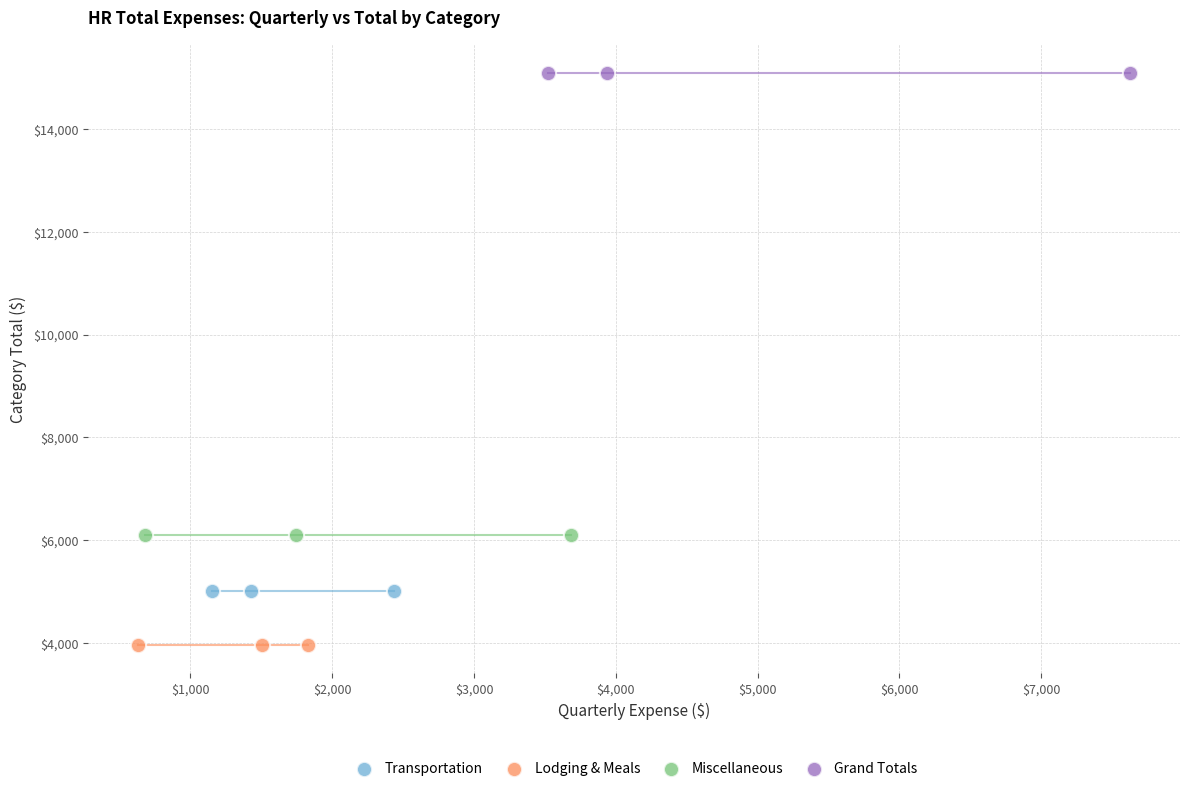

Which series reaches the maximum Y coordinate?

Grand Totals